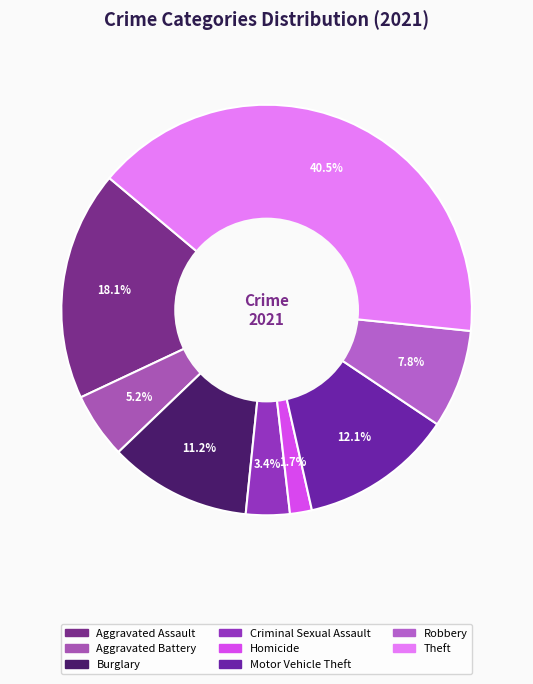

Count the number of slices in the pie.

8